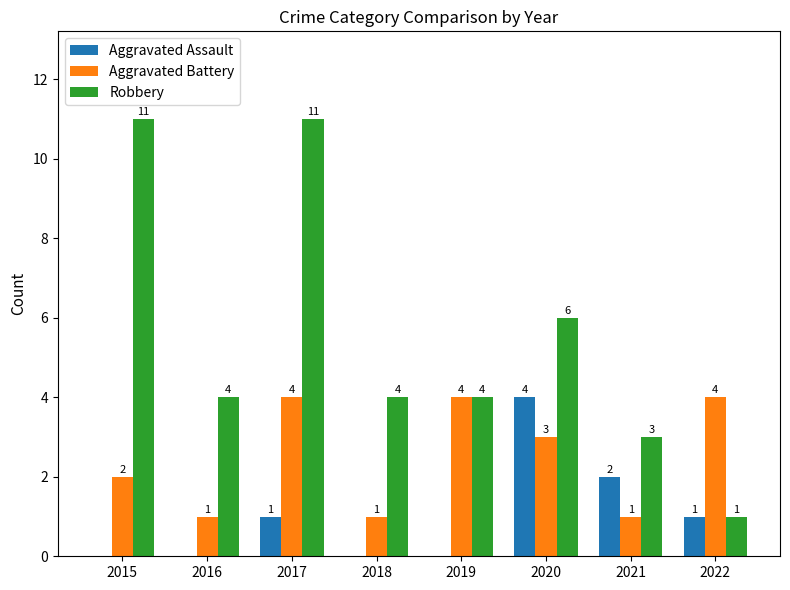

At which category is the sum across all series the highest?

2017